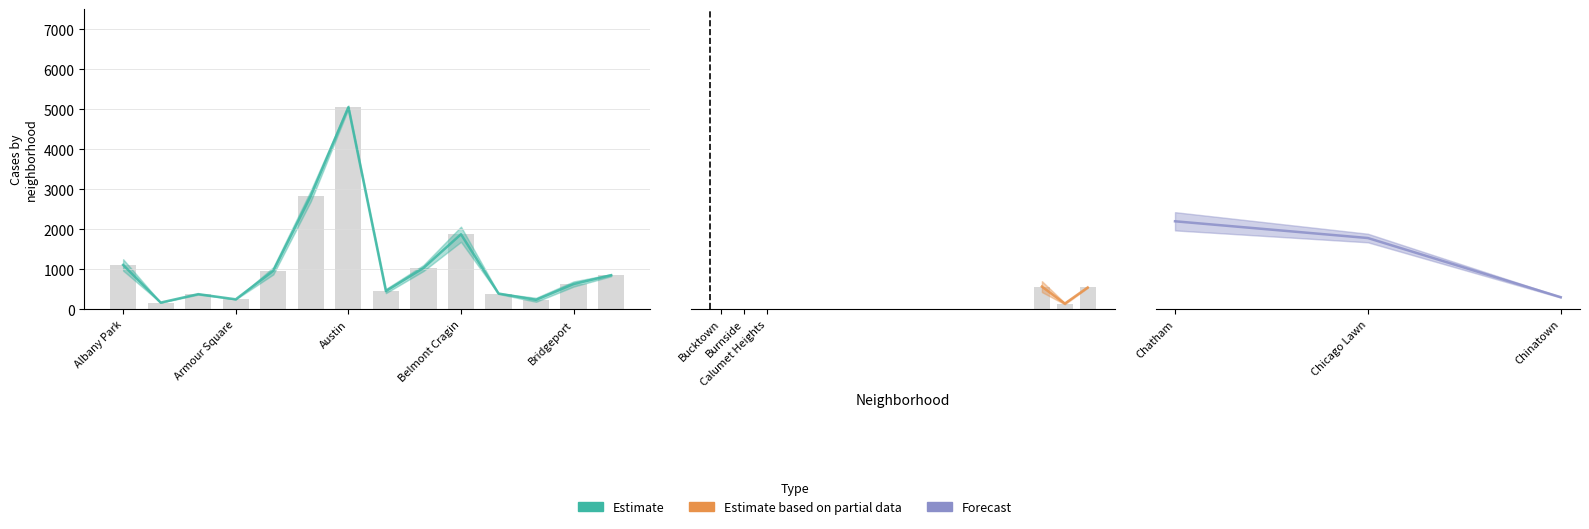

True or false: 2020 has a value of 153 at Boystown.

True